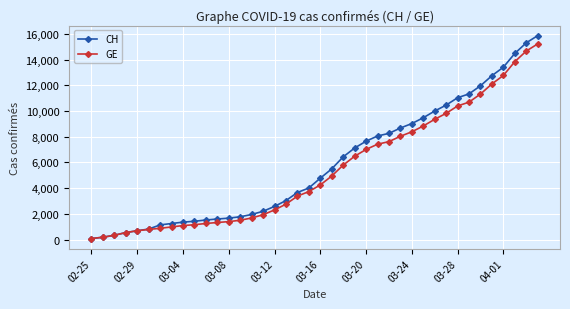

What is the maximum value shown in the chart?

15875